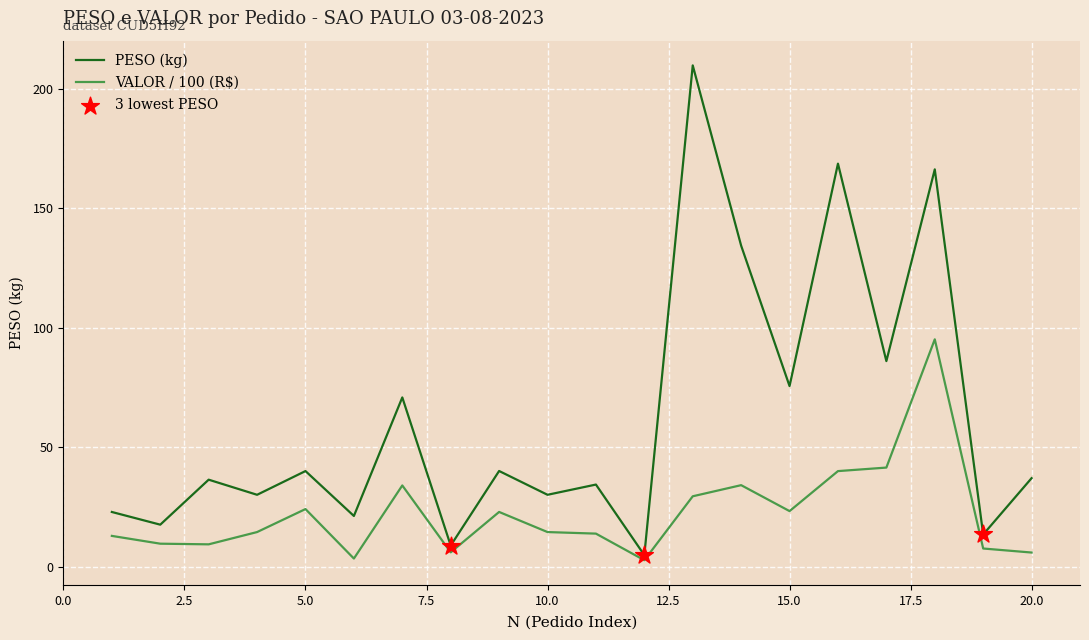

Which series has the widest spread of values?

PESO (kg)